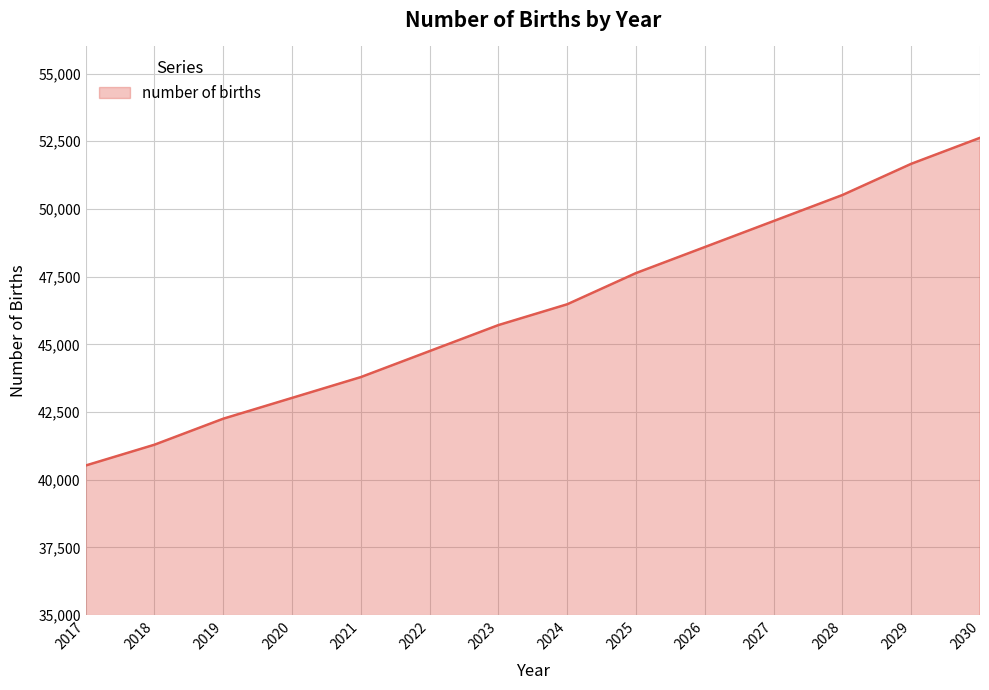

What is the change in value from 2022 to 2025?

+2881.0